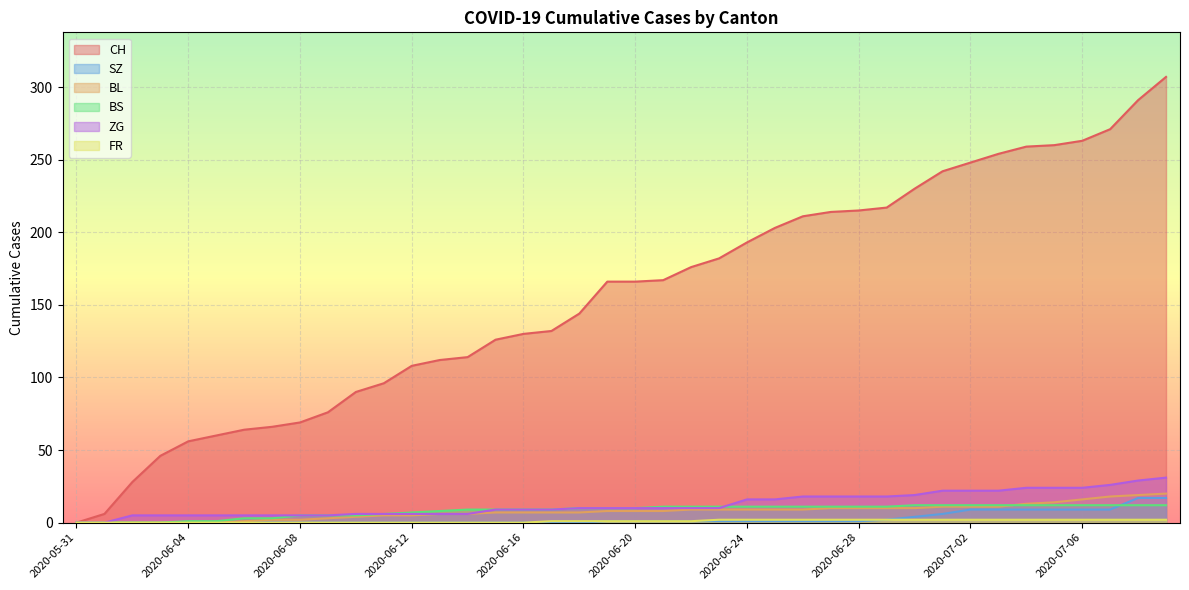

How many distinct data groups are displayed?

6